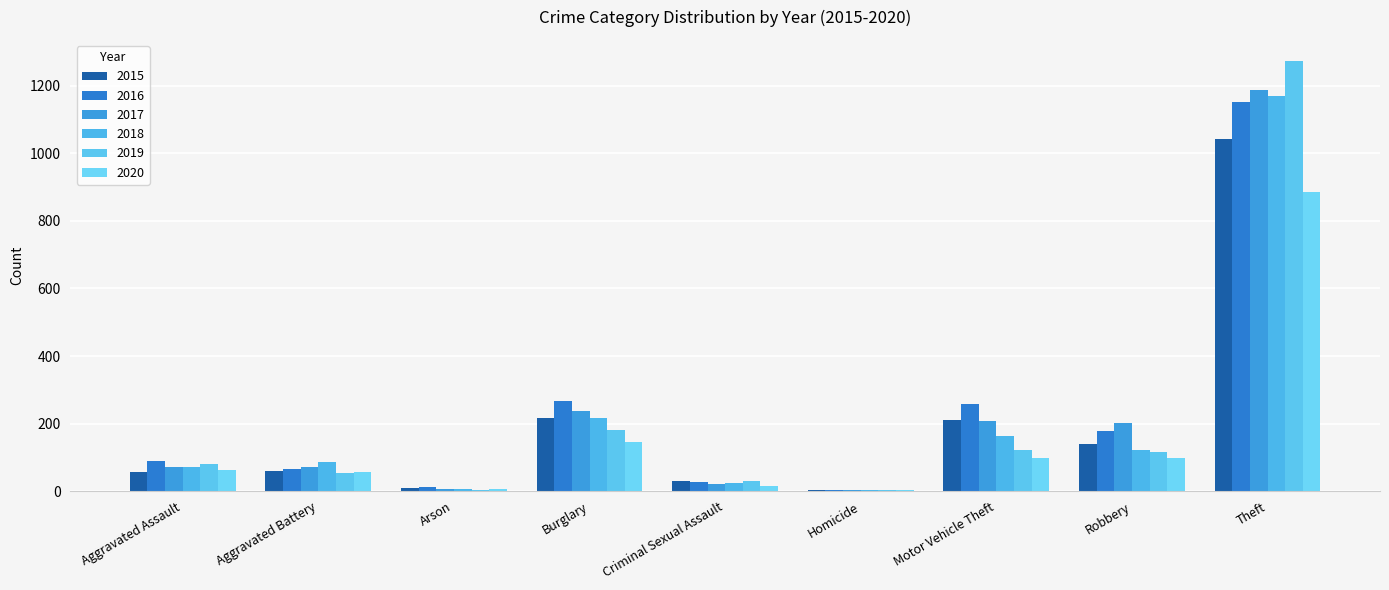

Reading left to right, list all the values displayed in this chart.

2015: Aggravated Assault=56	Aggravated Battery=60	Arson=10	Burglary=216	Criminal Sexual Assault=29	Homicide=5	Motor Vehicle Theft=212	Robbery=139	Theft=1041
2016: Aggravated Assault=88	Aggravated Battery=66	Arson=12	Burglary=266	Criminal Sexual Assault=26	Homicide=4	Motor Vehicle Theft=259	Robbery=178	Theft=1151
2017: Aggravated Assault=72	Aggravated Battery=71	Arson=7	Burglary=237	Criminal Sexual Assault=22	Homicide=4	Motor Vehicle Theft=208	Robbery=202	Theft=1188
2018: Aggravated Assault=72	Aggravated Battery=86	Arson=7	Burglary=218	Criminal Sexual Assault=24	Homicide=4	Motor Vehicle Theft=163	Robbery=121	Theft=1170
2019: Aggravated Assault=80	Aggravated Battery=53	Arson=5	Burglary=182	Criminal Sexual Assault=31	Homicide=4	Motor Vehicle Theft=123	Robbery=116	Theft=1272
2020: Aggravated Assault=62	Aggravated Battery=57	Arson=7	Burglary=146	Criminal Sexual Assault=16	Homicide=5	Motor Vehicle Theft=99	Robbery=97	Theft=884